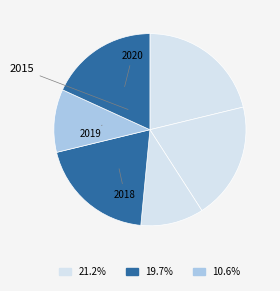

To the nearest percent, what is the average slice percentage?

17%